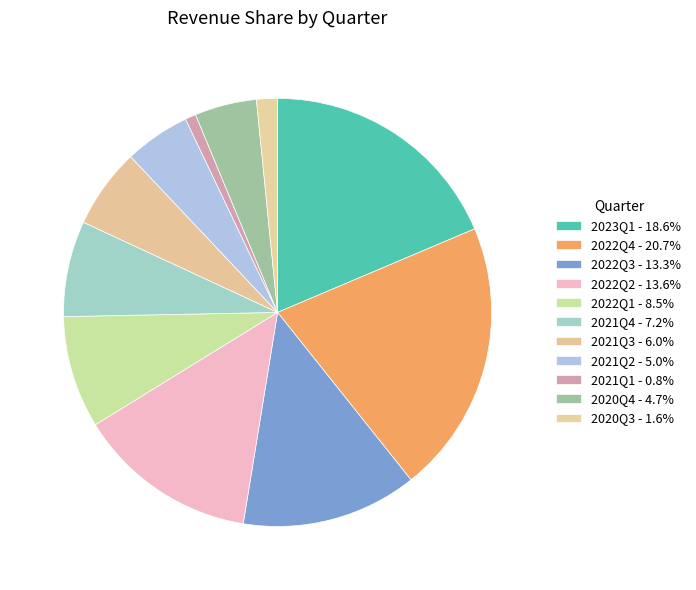

What is the largest slice in the pie chart?

2022Q4